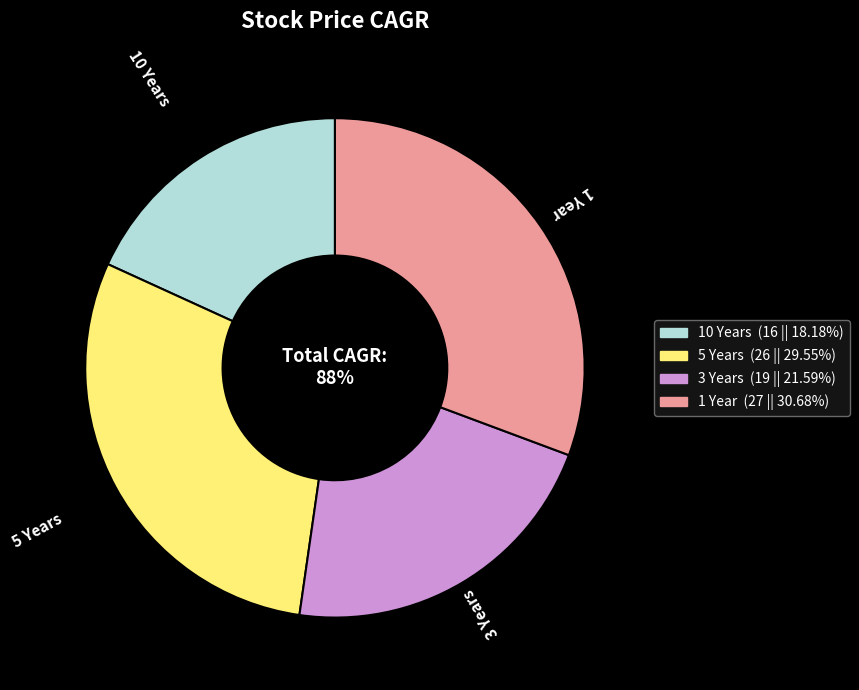

How many segments does this pie chart have?

4